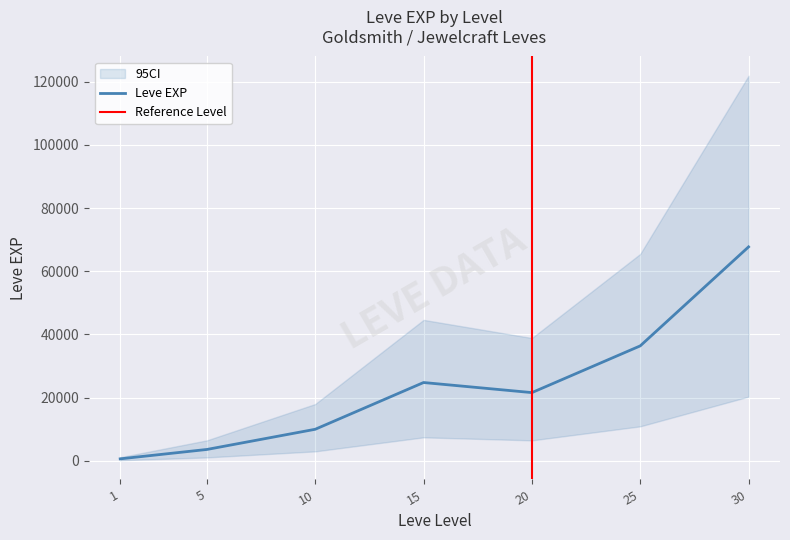

Is the value of Leve EXP at 25 greater than the value of 95CI_low at 1?

Yes